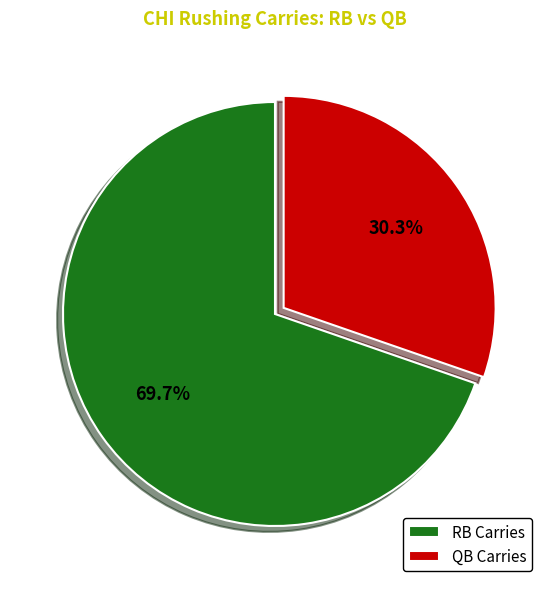

Is the sum of QB Carries and RB Carries greater than half?

Yes